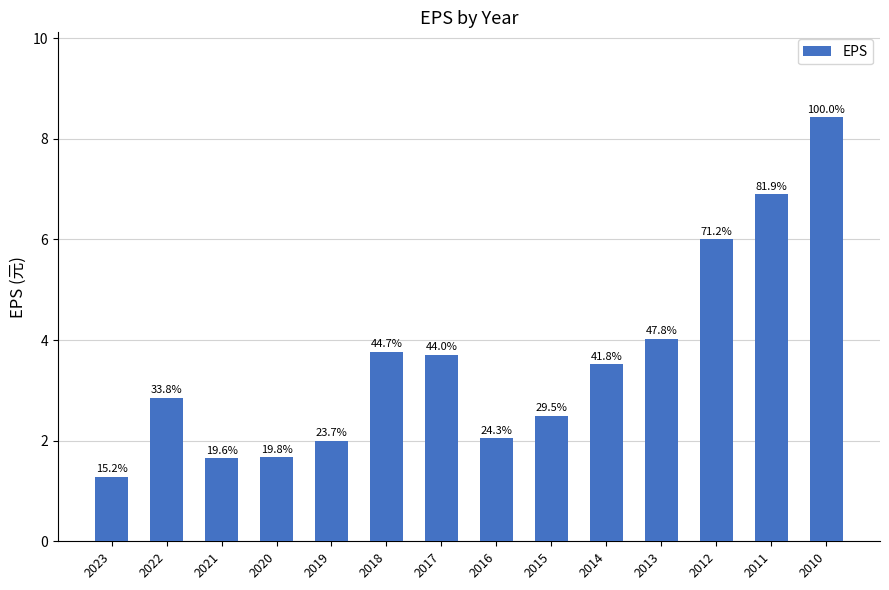

The chart shows a value of 2.9 at 2022. True or false?

True